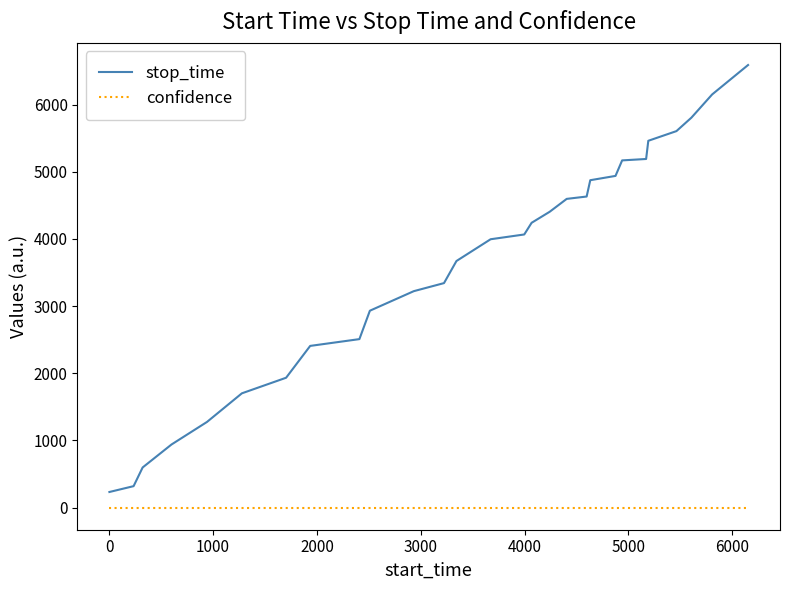

True or false: stop_time and confidence intersect in this chart.

False